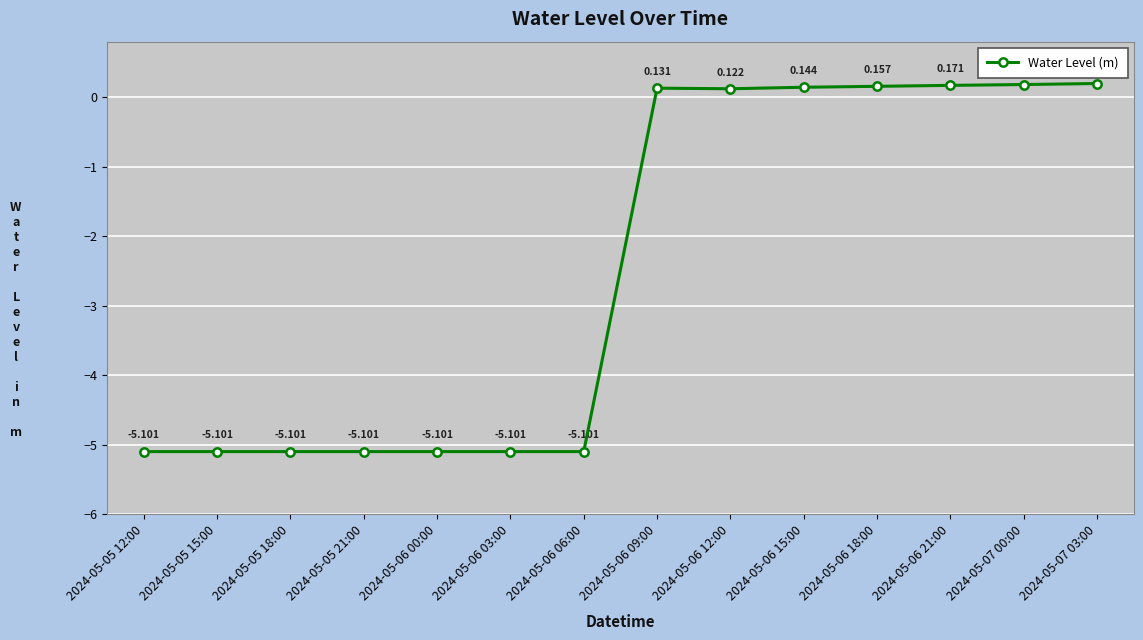

What is the difference between the second highest and minimum values?

5.3